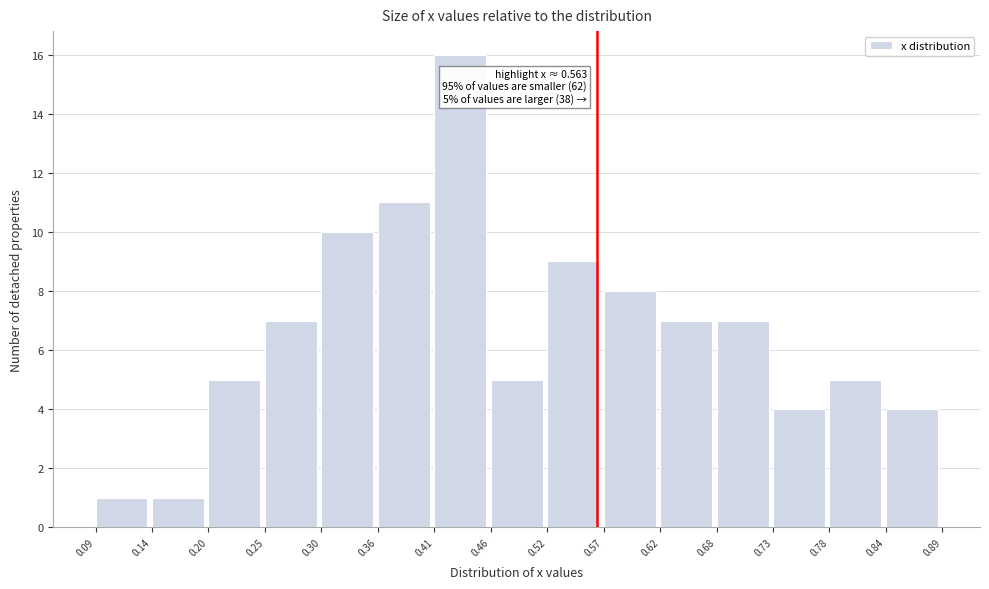

Which range on the x-axis has the tallest bar?

0.41 to 0.46